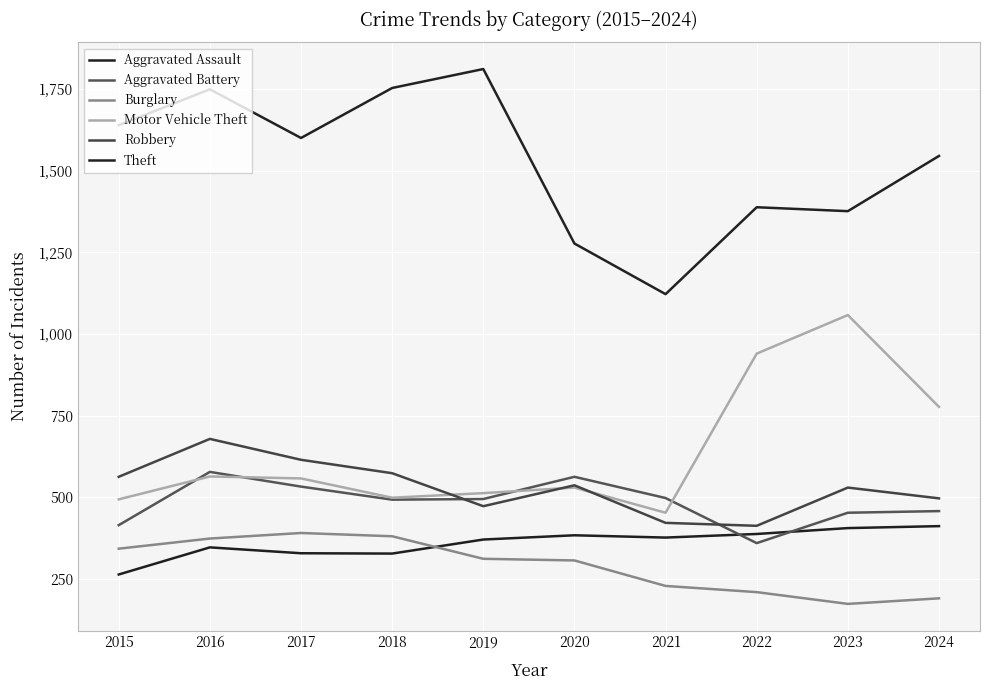

At which category is the sum across all series the highest?

2016